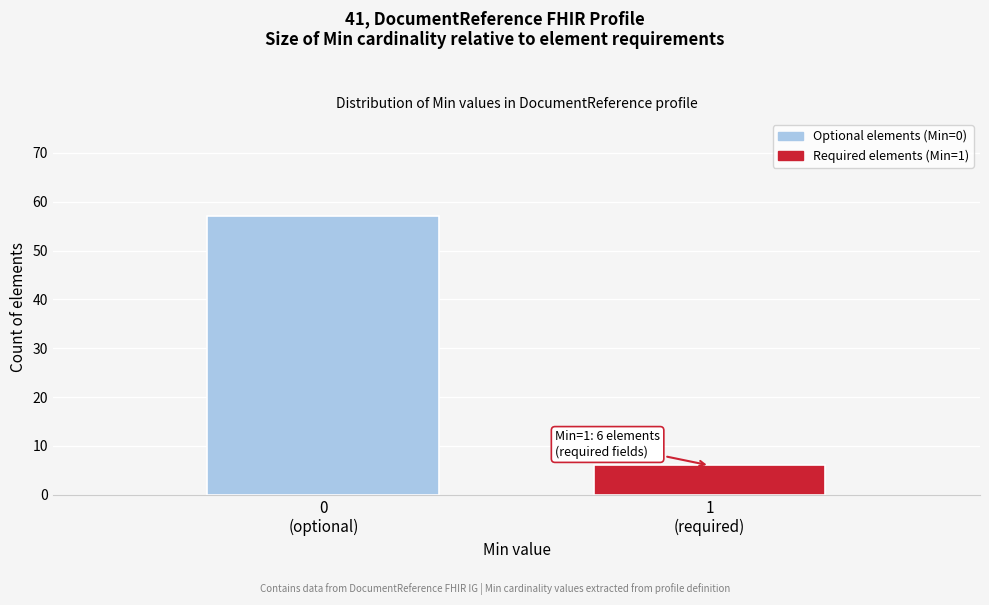

Reading left to right, extract all data points from this chart.

57	6